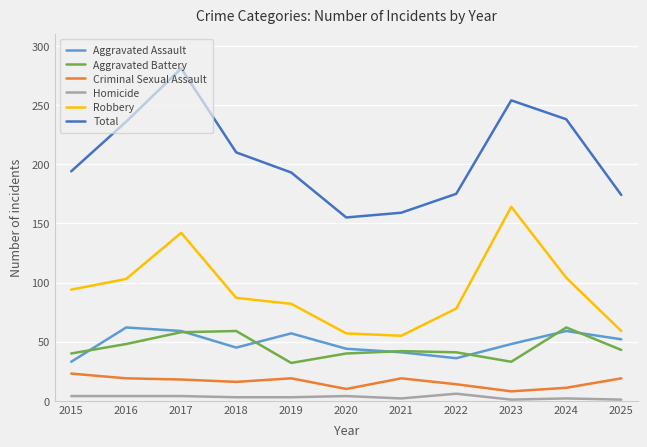

Is the value of Robbery at 2025 greater than the value of Total at 2023?

No